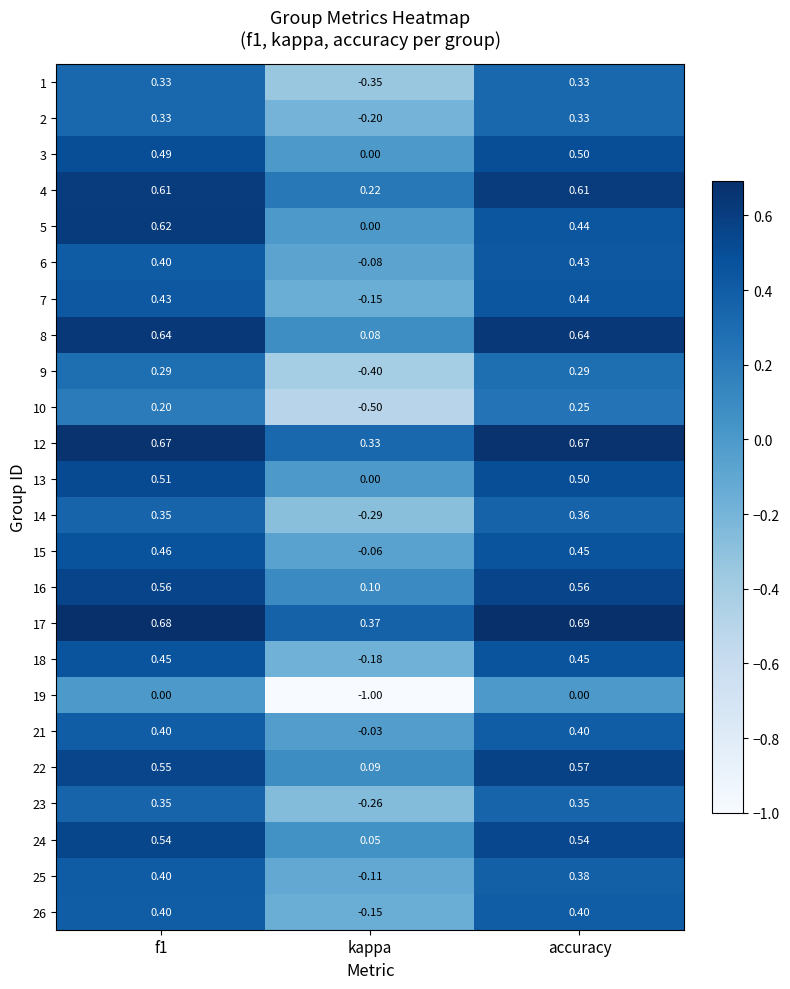

At which label is 7 closest to 0?

kappa